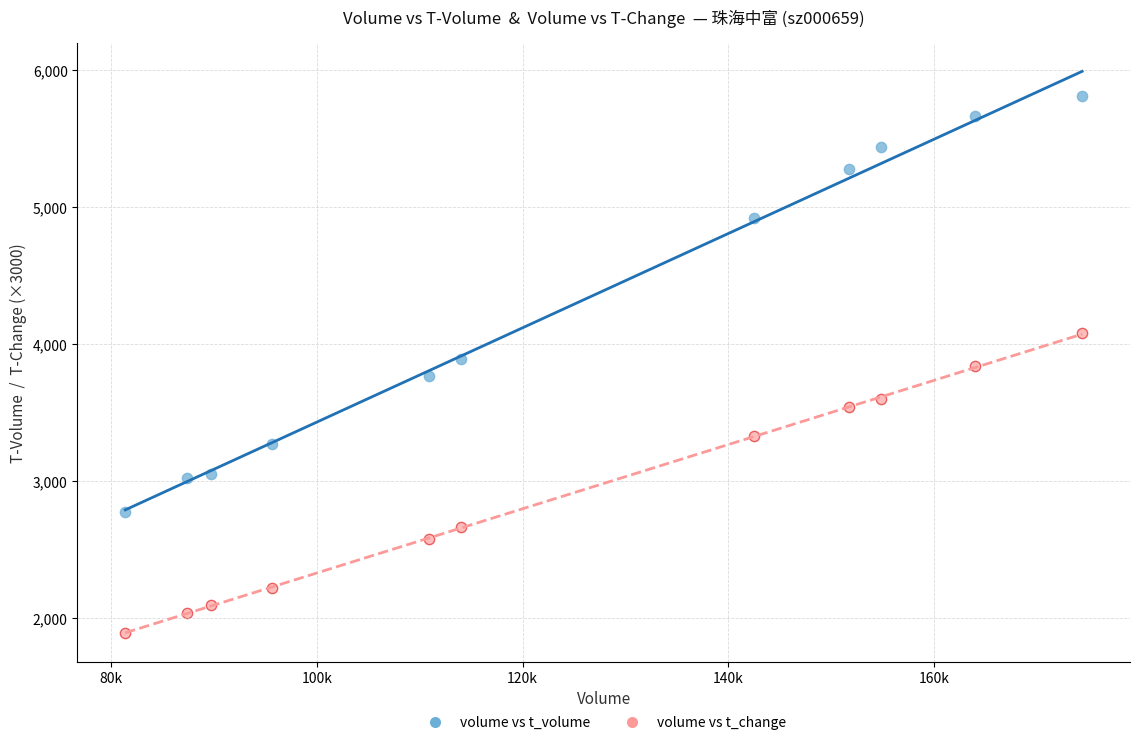

Across all data points, what is the range of X values (max minus min)?

93052.0